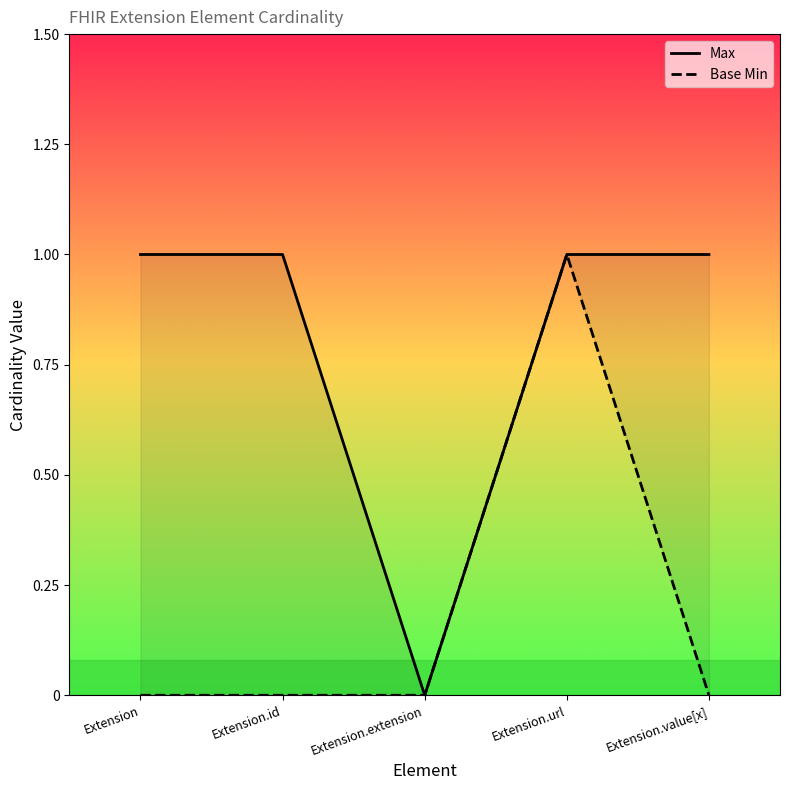

List the series in order of their peak value, highest first.

Max, Base Min